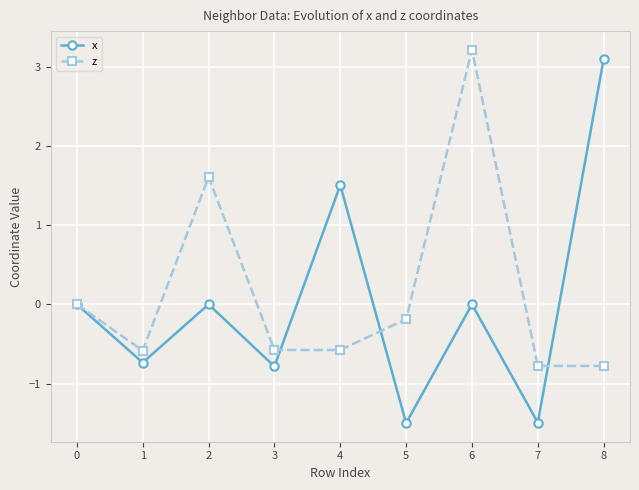

What is the value of the z point at the 4th from the left?

-0.6